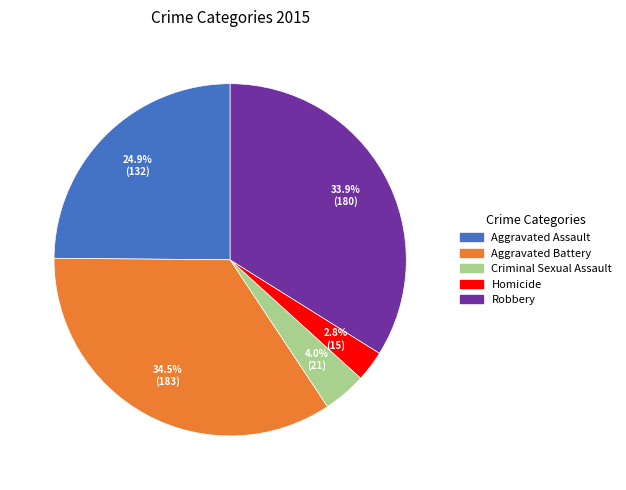

Is Criminal Sexual Assault the majority of the pie?

No